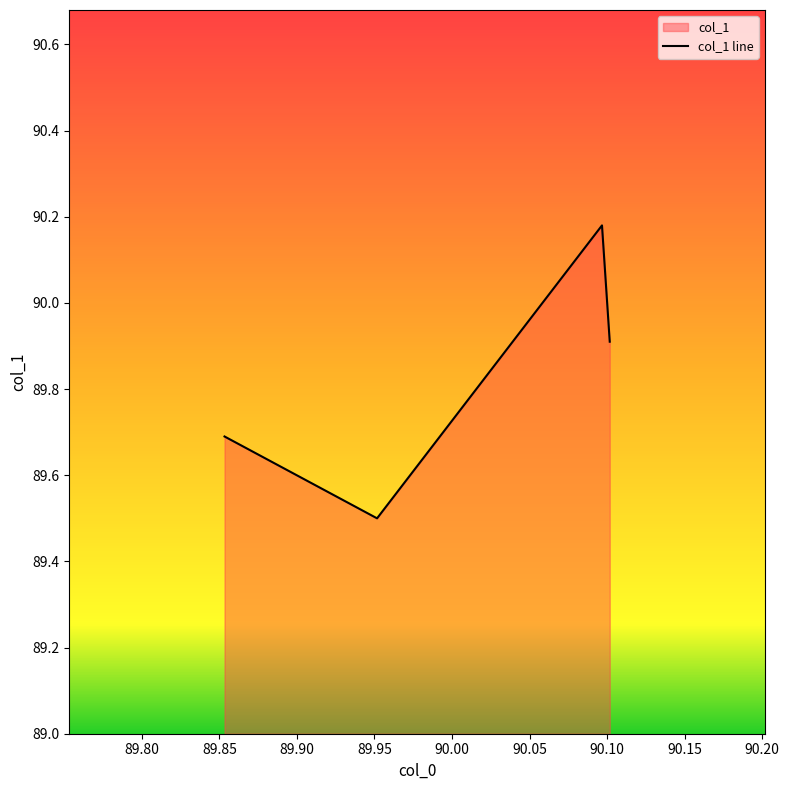

Between 89.75 and 89.90, which is larger?

89.75